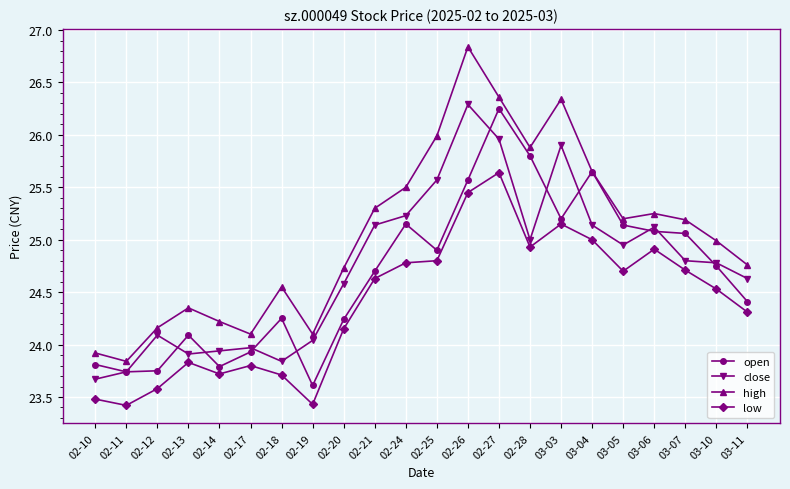

Is it true that low equals 7.4 at 02-20?

False